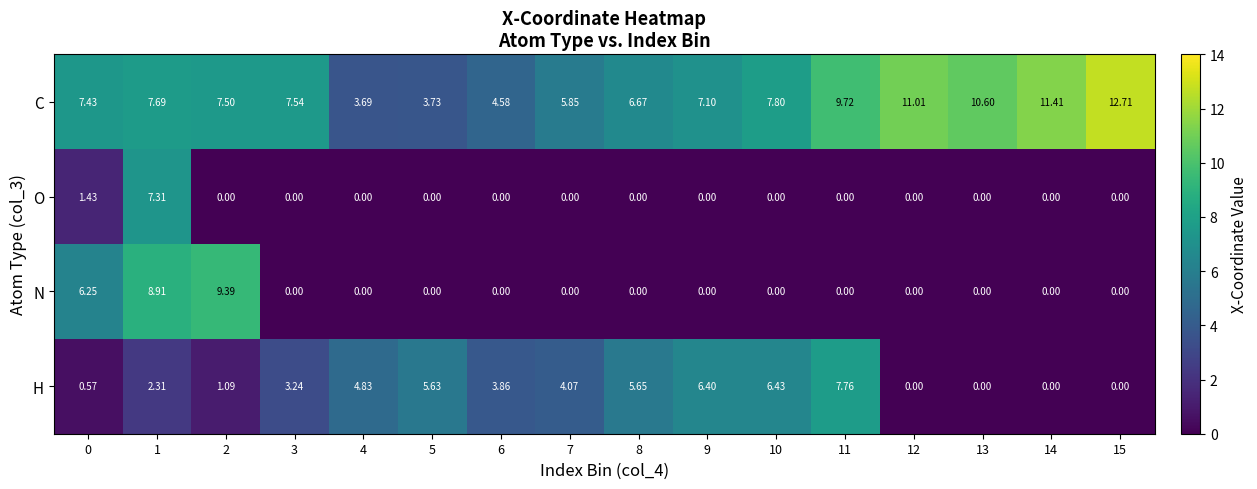

Which series has the largest total across all categories?

C